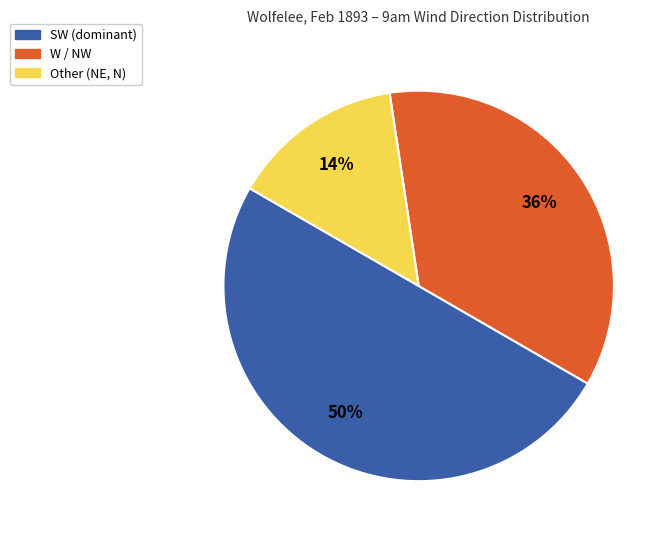

To the nearest percent, what is the average slice percentage?

33%